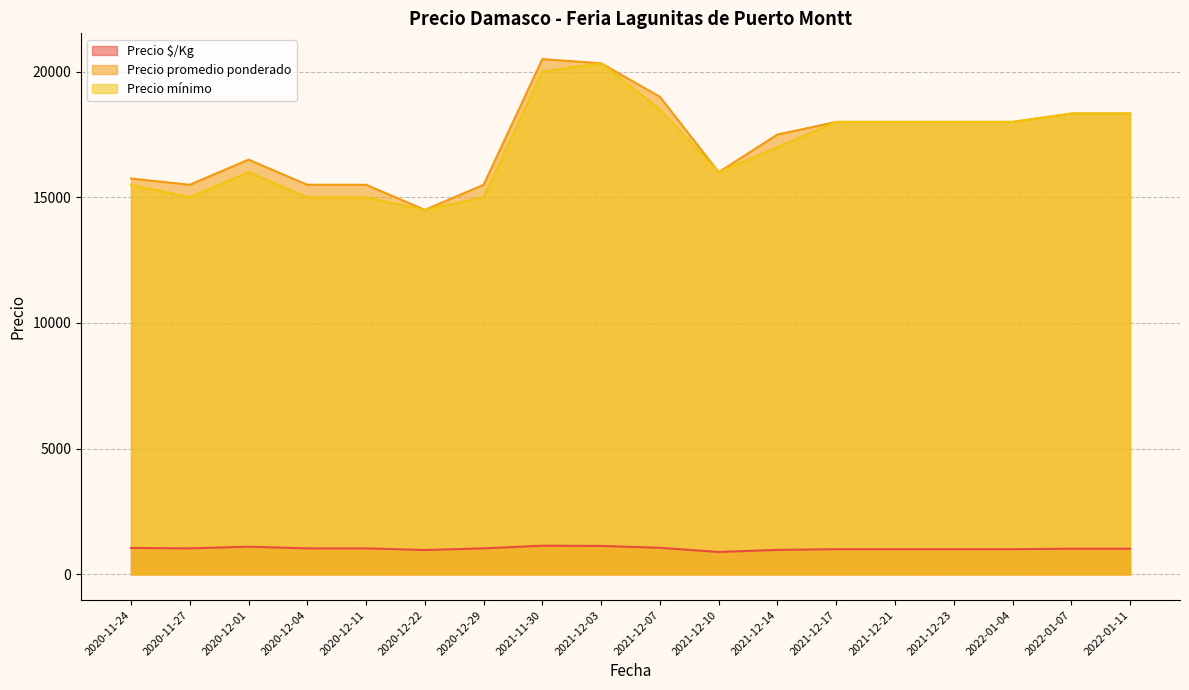

True or false: Precio $/Kg and Precio mínimo cross at least once.

False